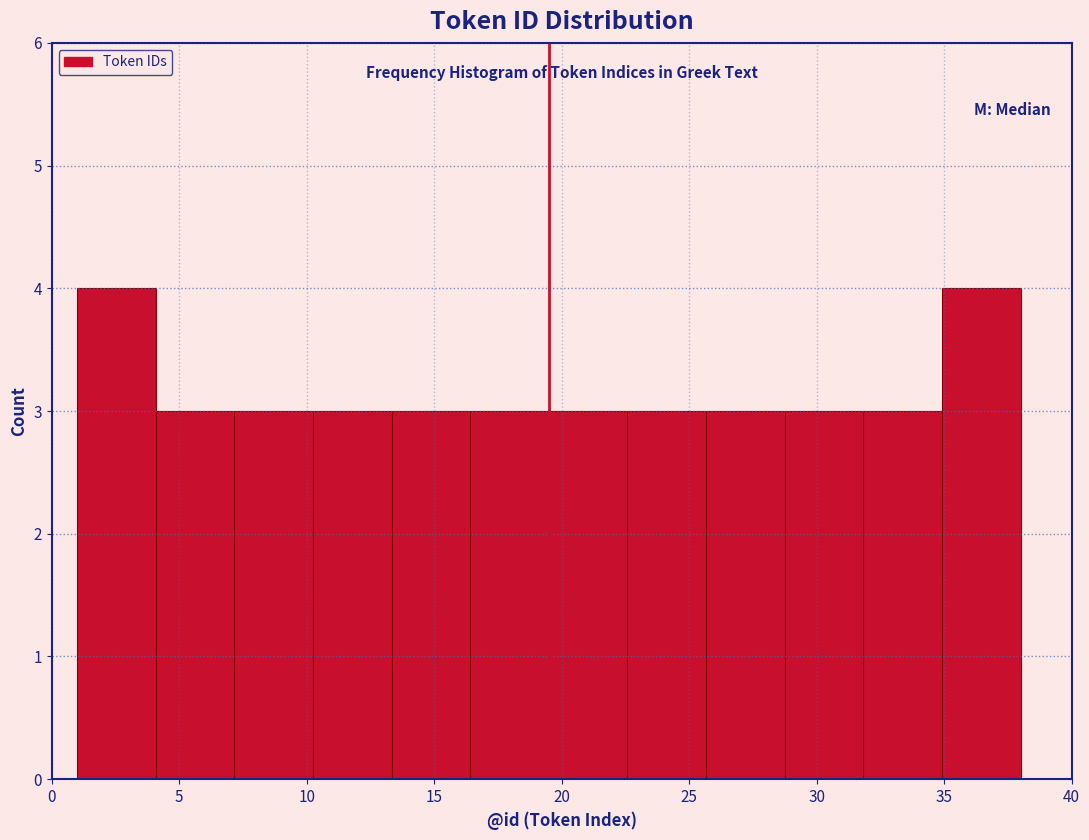

How tall is the bar that spans 29.0 to 32.0 on the x-axis? Neither the bar edges nor the heights are printed on the chart, so give them approximately, as read against the axes.

3